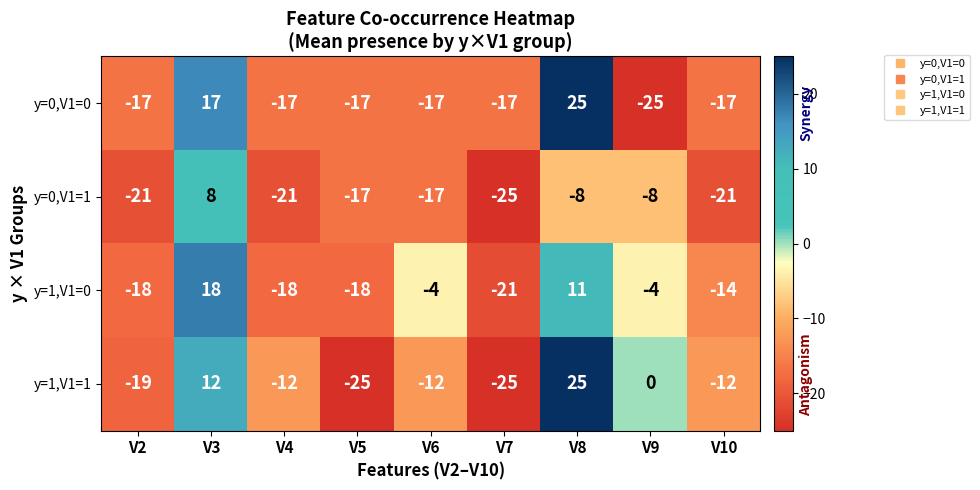

At which category is the sum across all series the highest?

V3